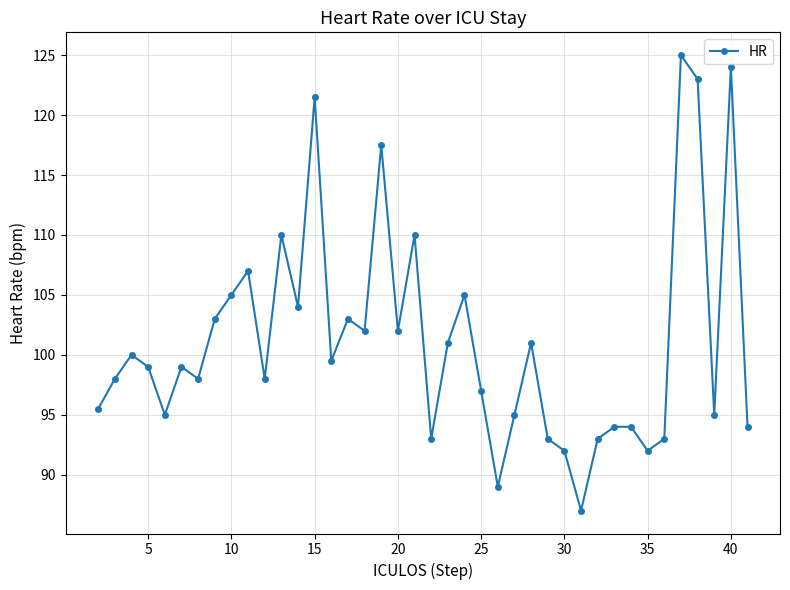

How many lines are shown in the chart?

1